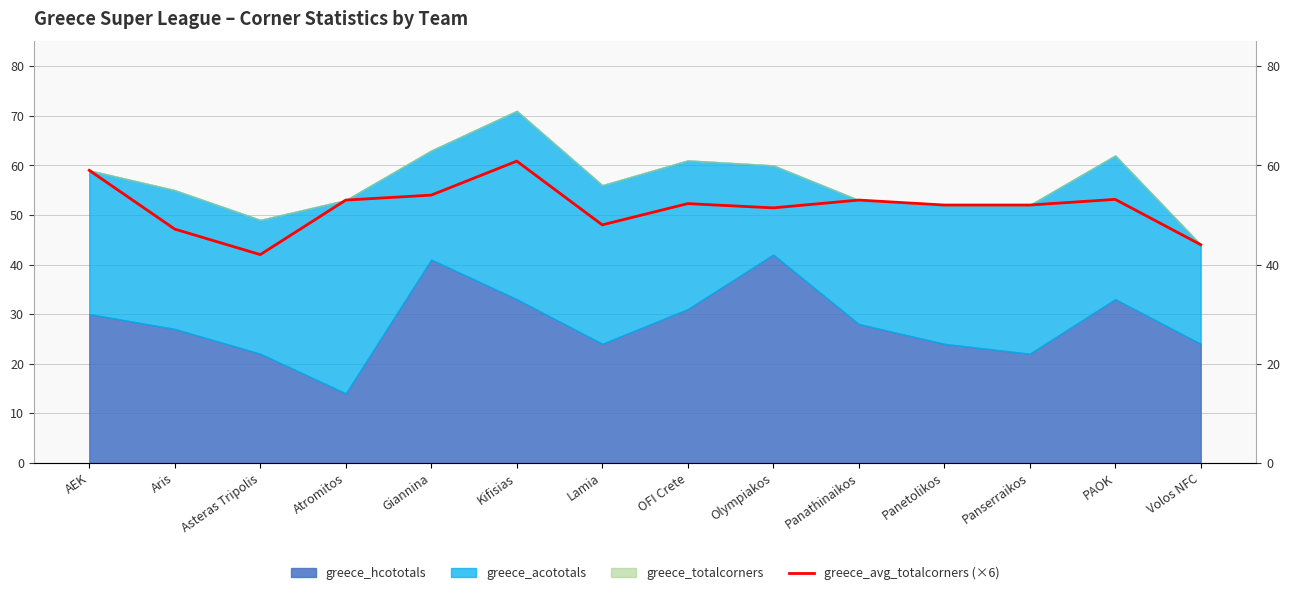

Which has a higher value, Panetolikos or AEK?

AEK